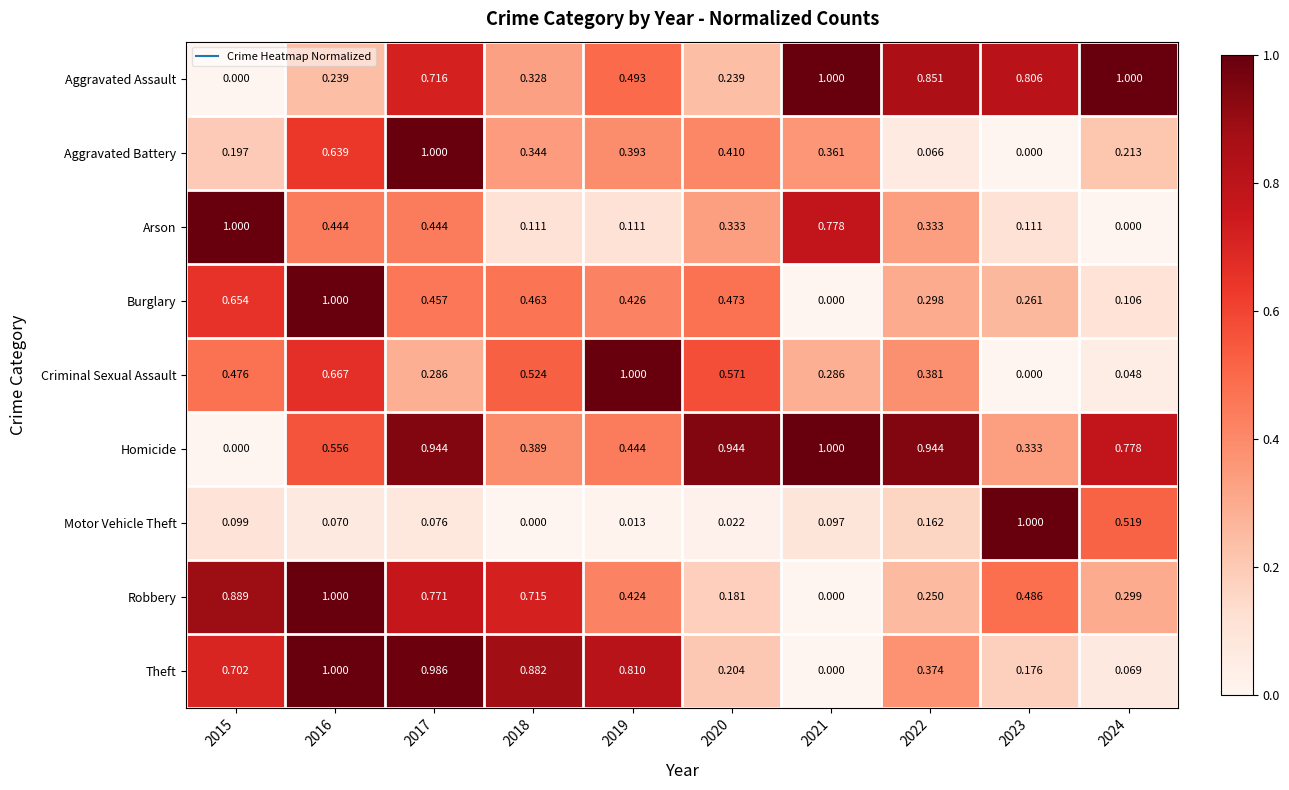

Is the value of Robbery at 2018 greater than the value of Arson at 2017?

Yes